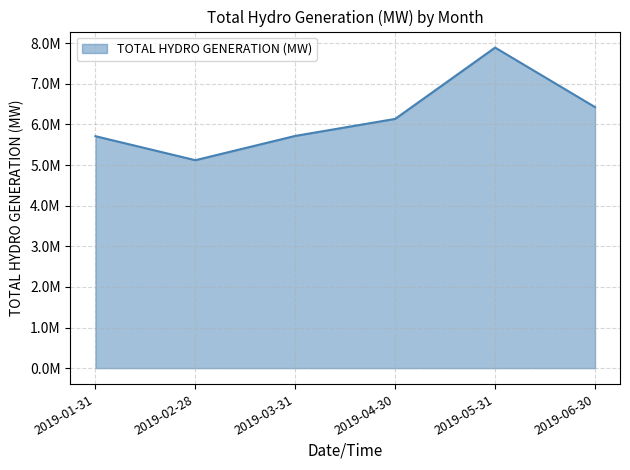

How many points are lower than both their immediate neighbors (excluding endpoints)?

1